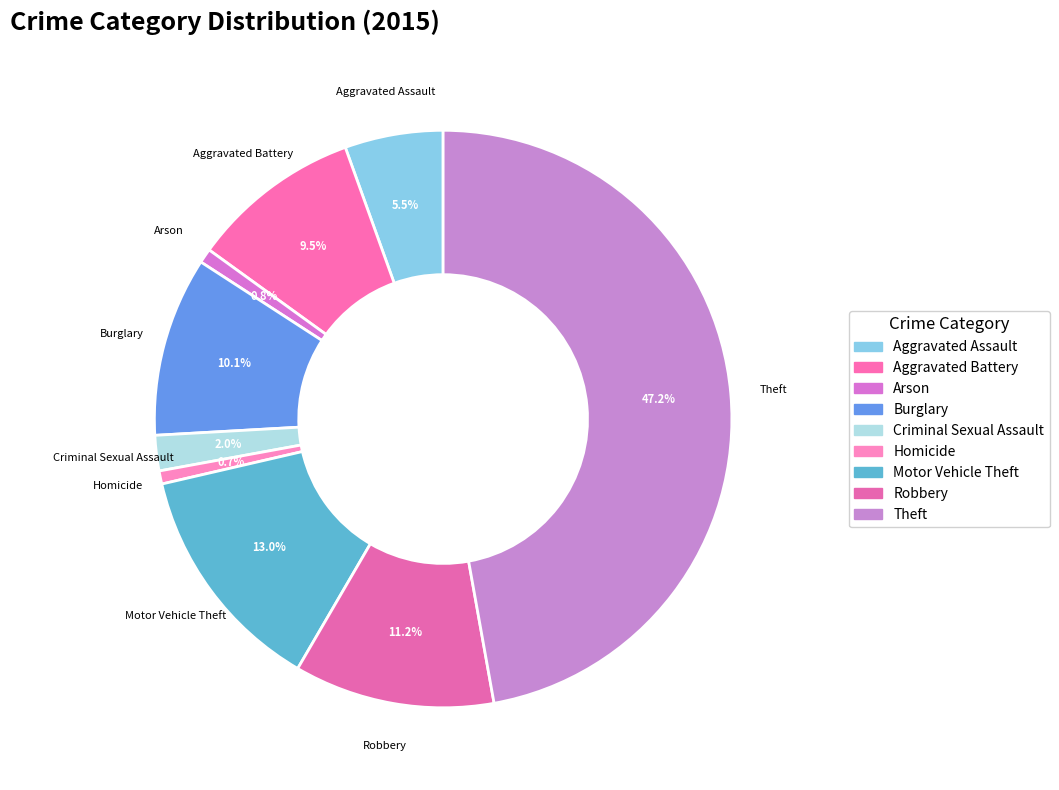

To the nearest percent, what is the difference between the largest and smallest slice percentages?

46%